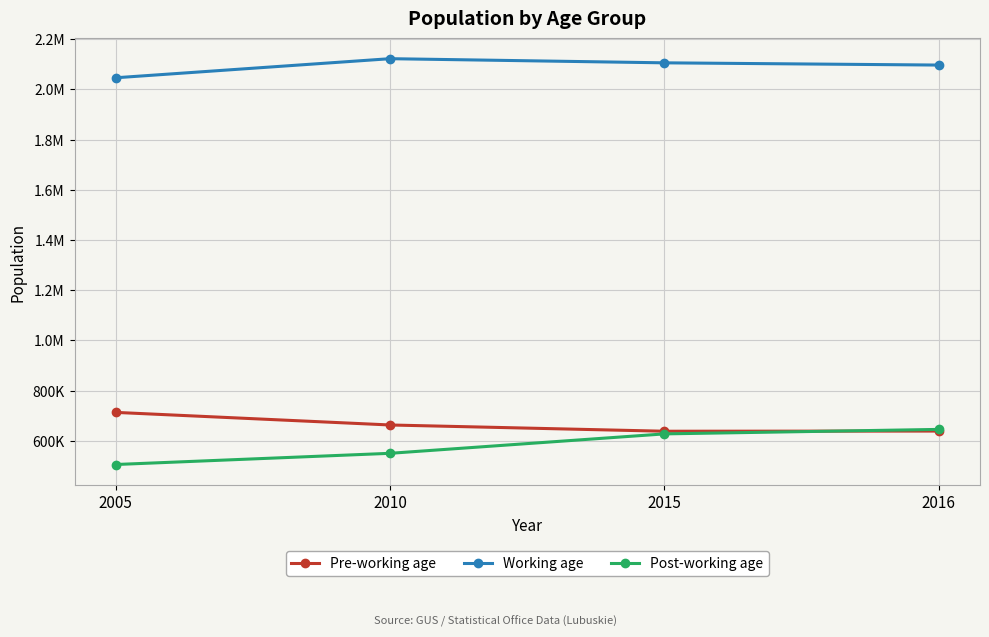

Is this an area chart (filled region under the line)?

No